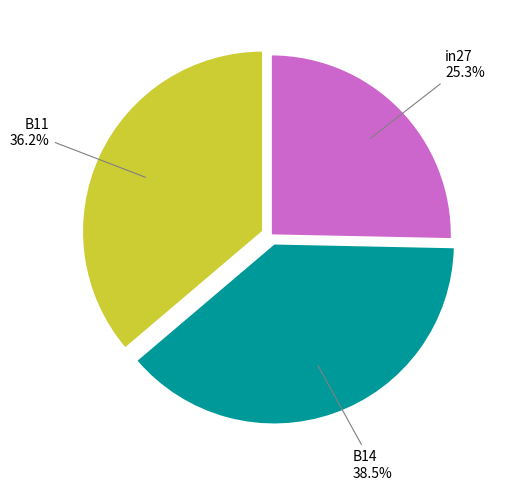

Is there any slice that represents more than half of the pie?

No